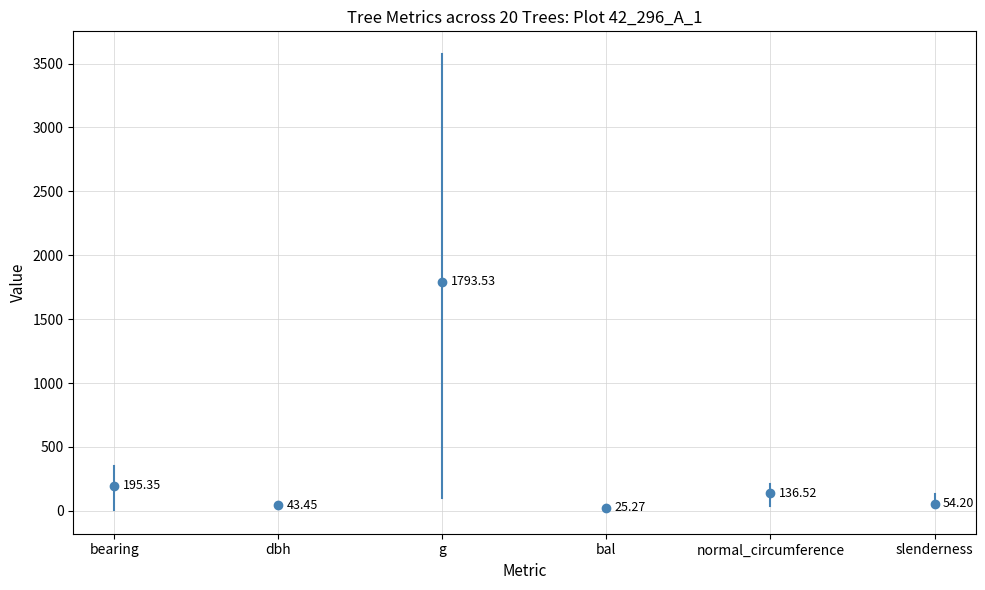

What is the sum of all normal_circumference values?

2730.4